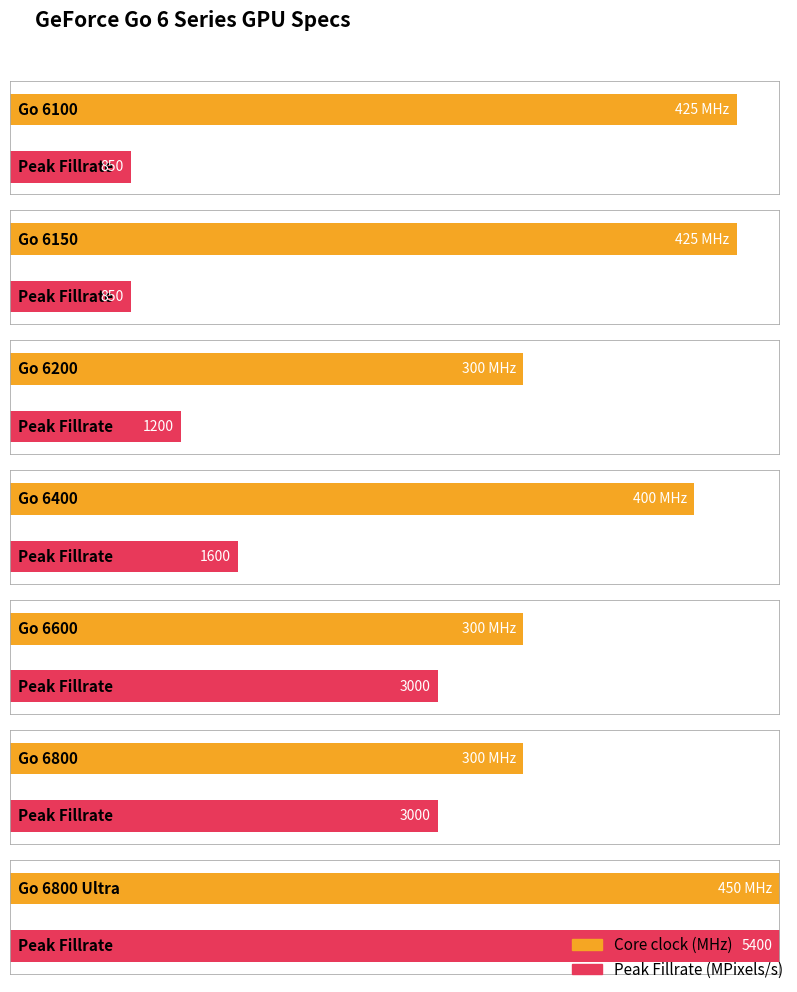

Where does the data first go above 400?

Go 6100